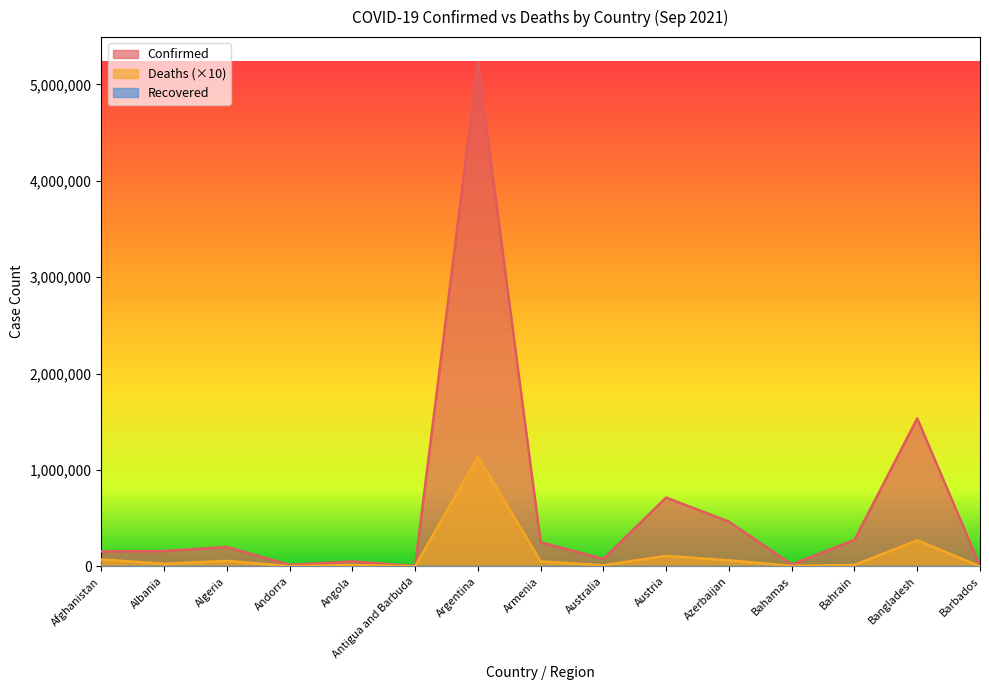

At how many categories does at least one series exceed 2749948?

1